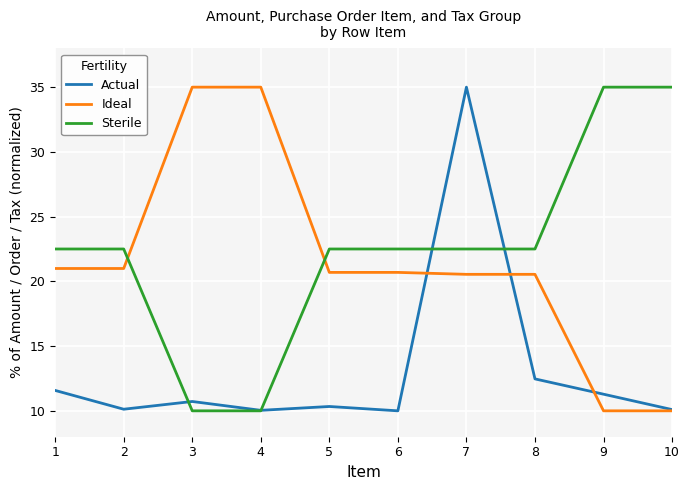

Is it true that Ideal equals 59.6 at 4?

False